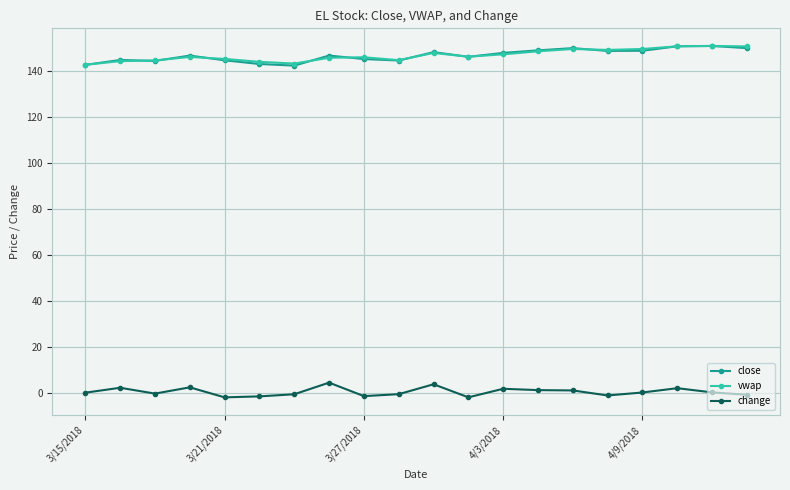

At how many categories does at least one series exceed 131?

20